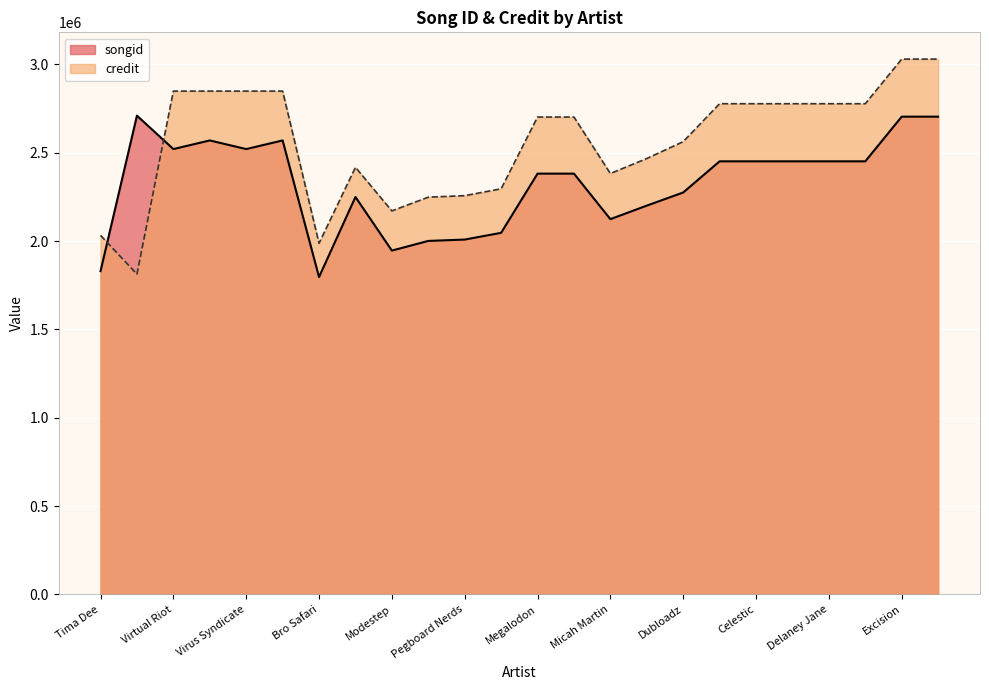

What is the minimum value for credit?

1812885